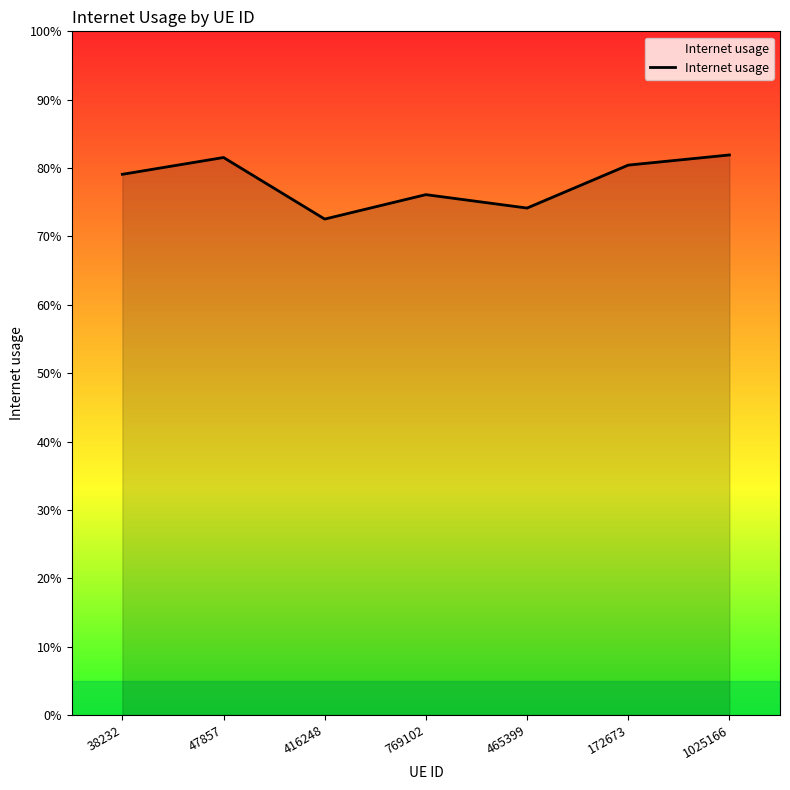

Between 769102 and 38232, which is larger?

38232